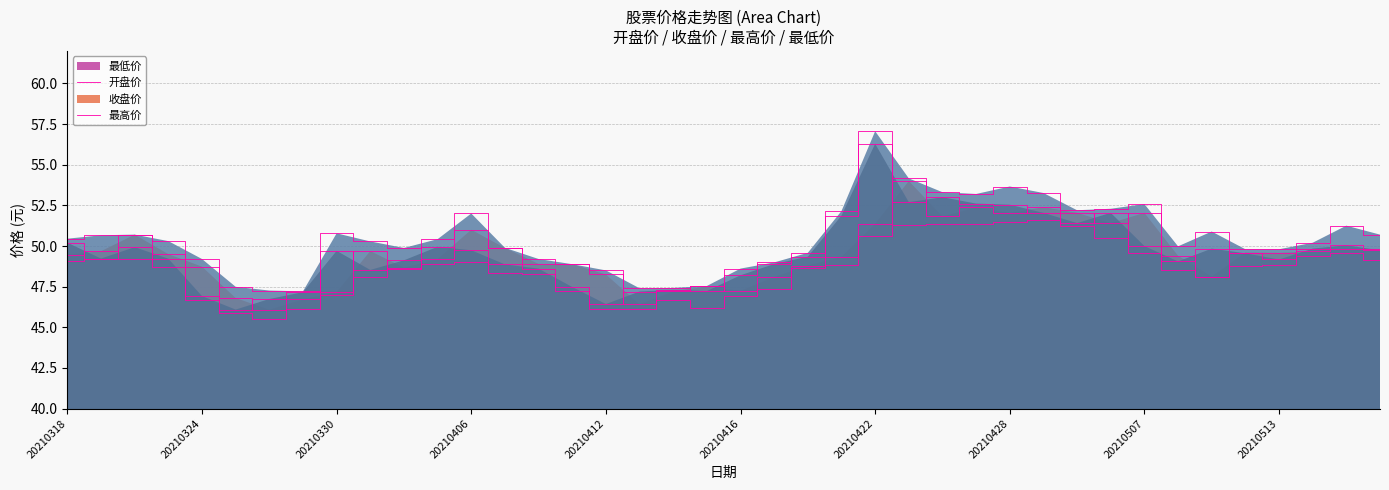

At which label does 开盘价 reach its peak?

20210423